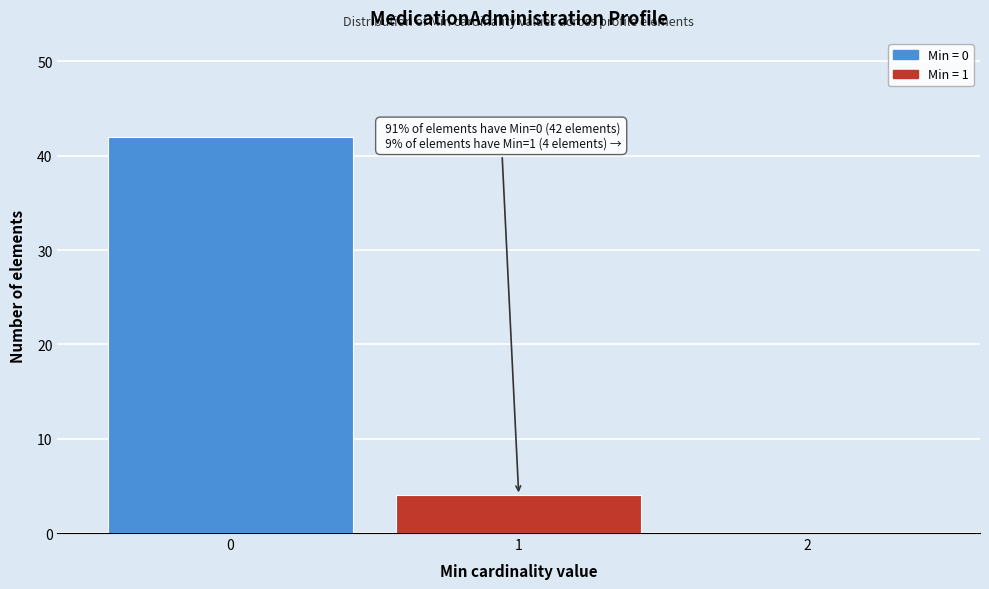

Reading left to right, extract all data points from this chart.

0=42	1=4	2=0